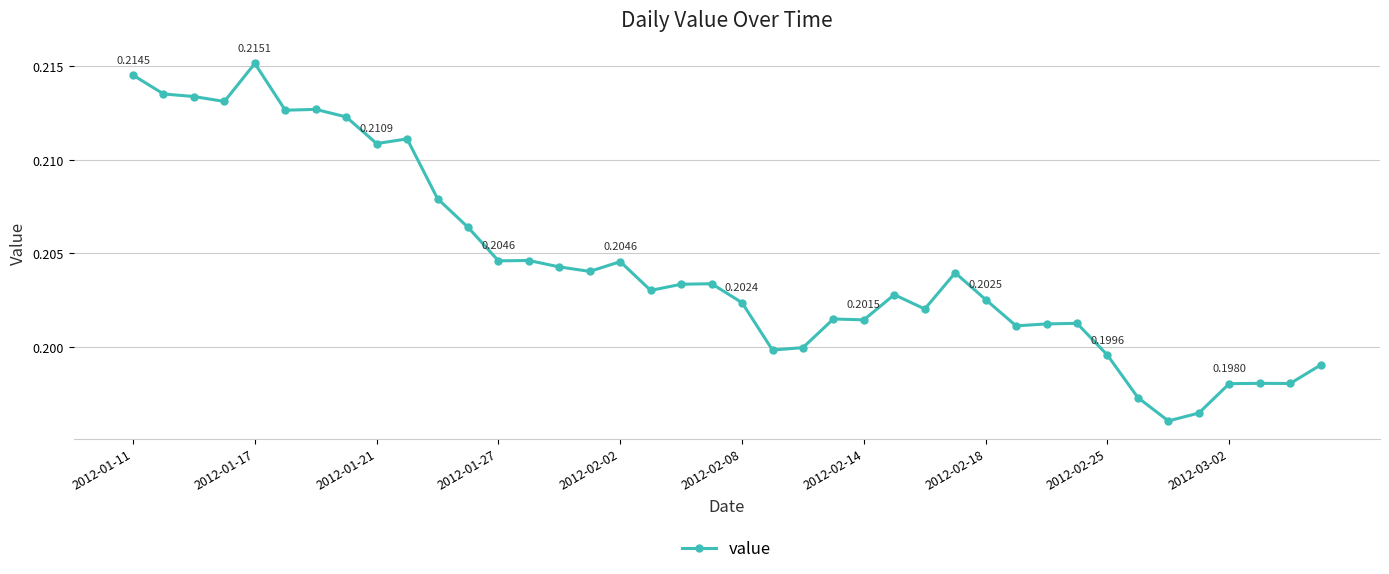

True or false: there are more than 1 points higher than both neighbors.

True